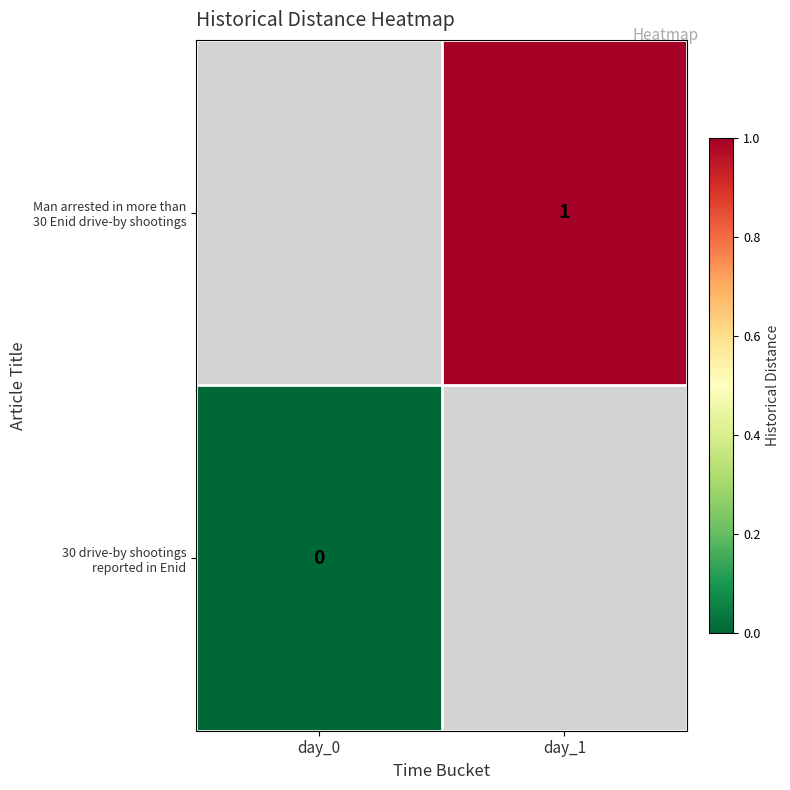

At which label is 30 drive-by shootings reported in Enid closest to 0?

day_0